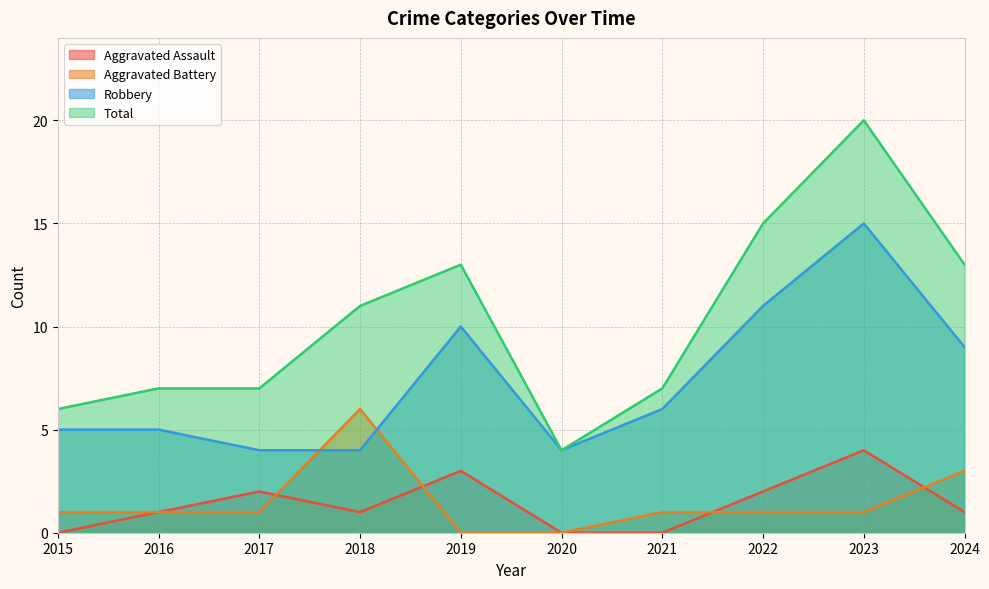

Reading right to left, what are all the values shown in this chart?

Aggravated Assault: 1	4	2	0	0	3	1	2	1	0
Aggravated Battery: 3	1	1	1	0	0	6	1	1	1
Robbery: 9	15	11	6	4	10	4	4	5	5
Total: 13	20	15	7	4	13	11	7	7	6